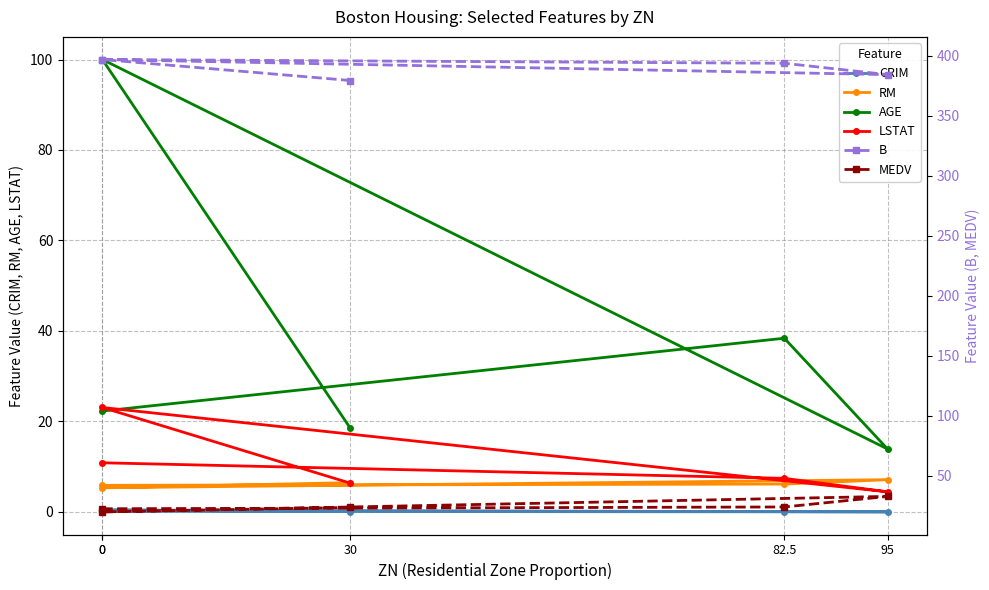

What is the lowest value of the B series?

379.4